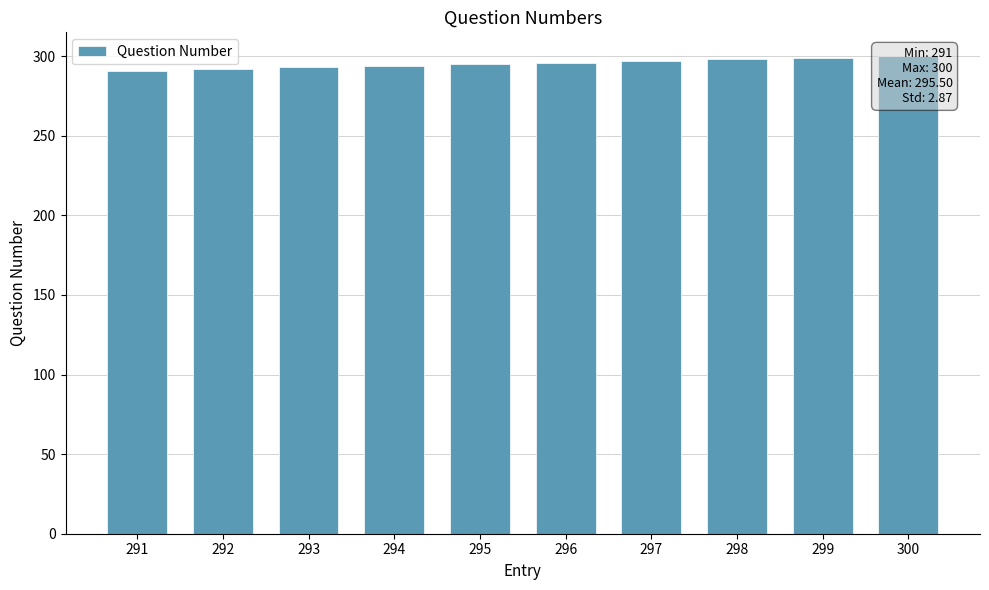

Where is the data nearest to the value 295?

295